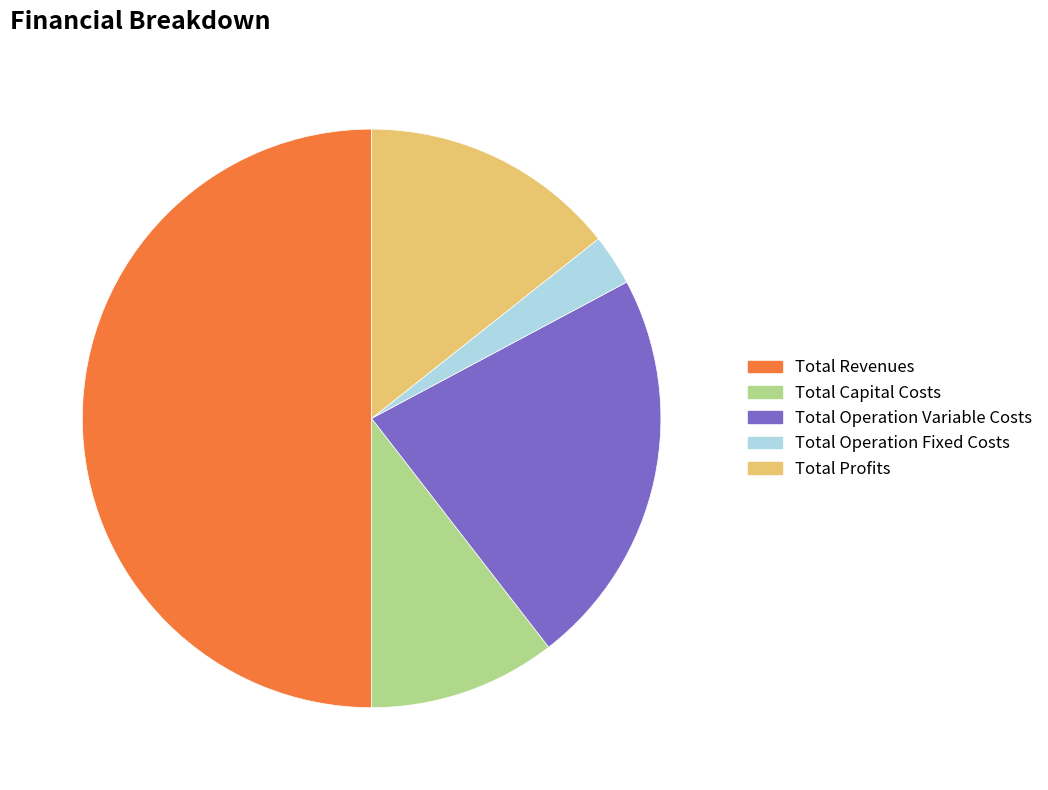

Is it true that Total Operation Fixed Costs is 11% of the pie?

False